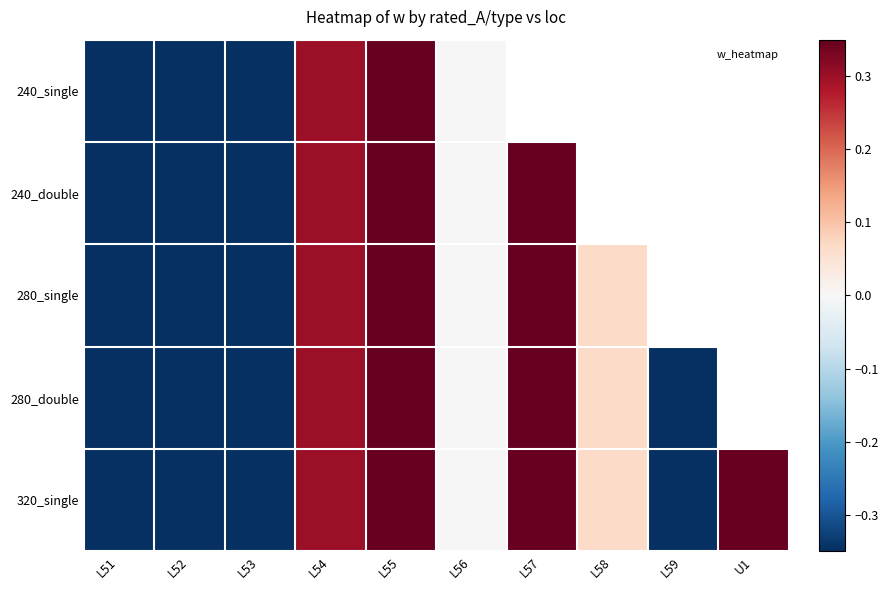

How many data points does each series have?

10